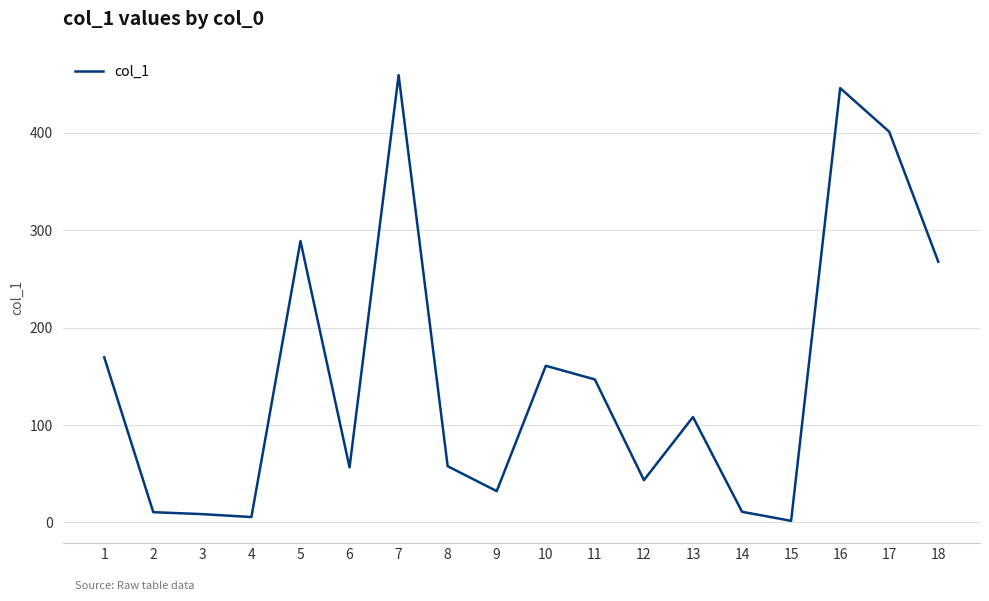

What is the sum of all values?

2674.8